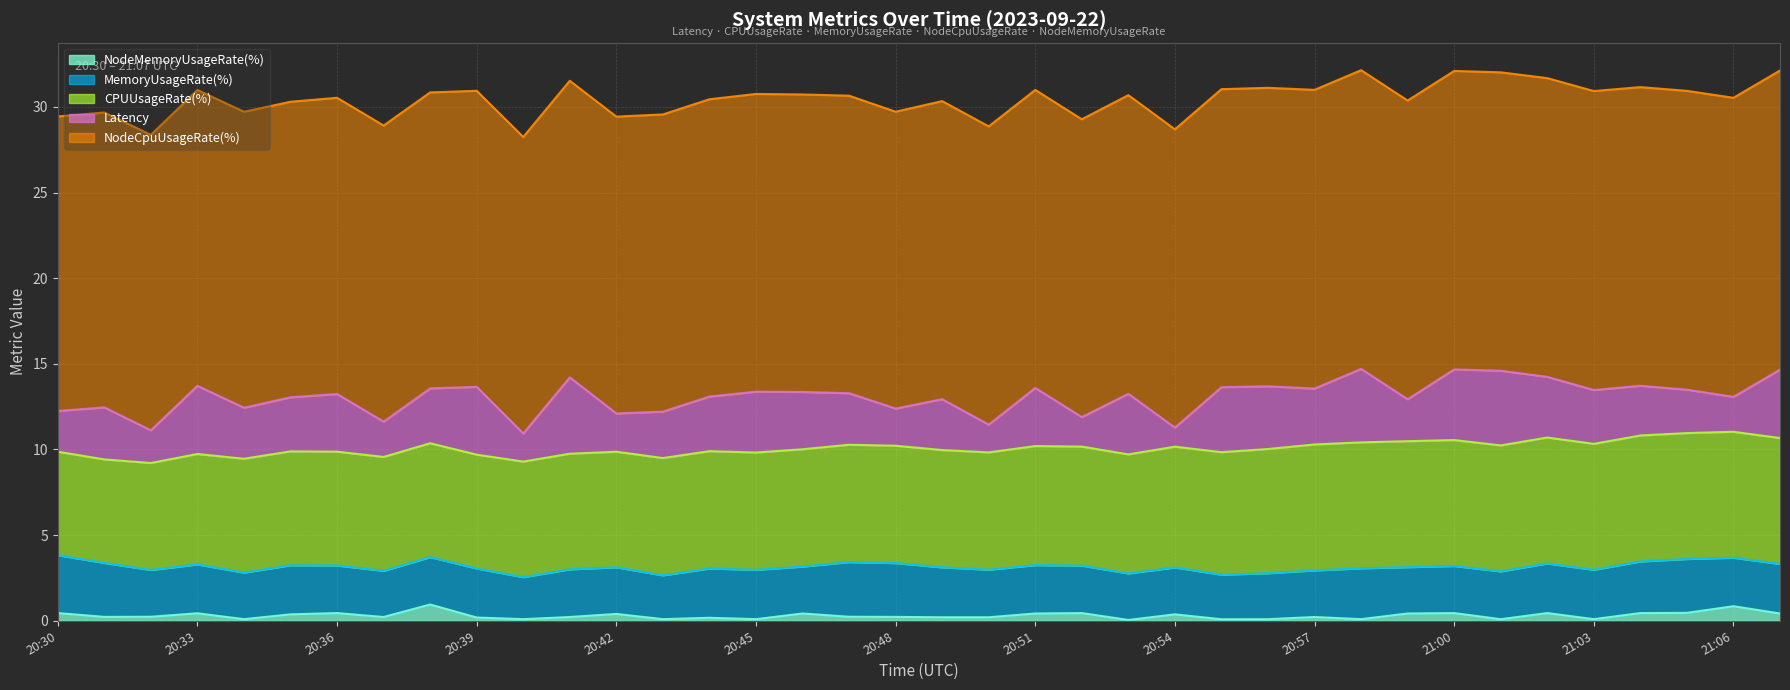

What is the label of the 31st point from the right?

20:37